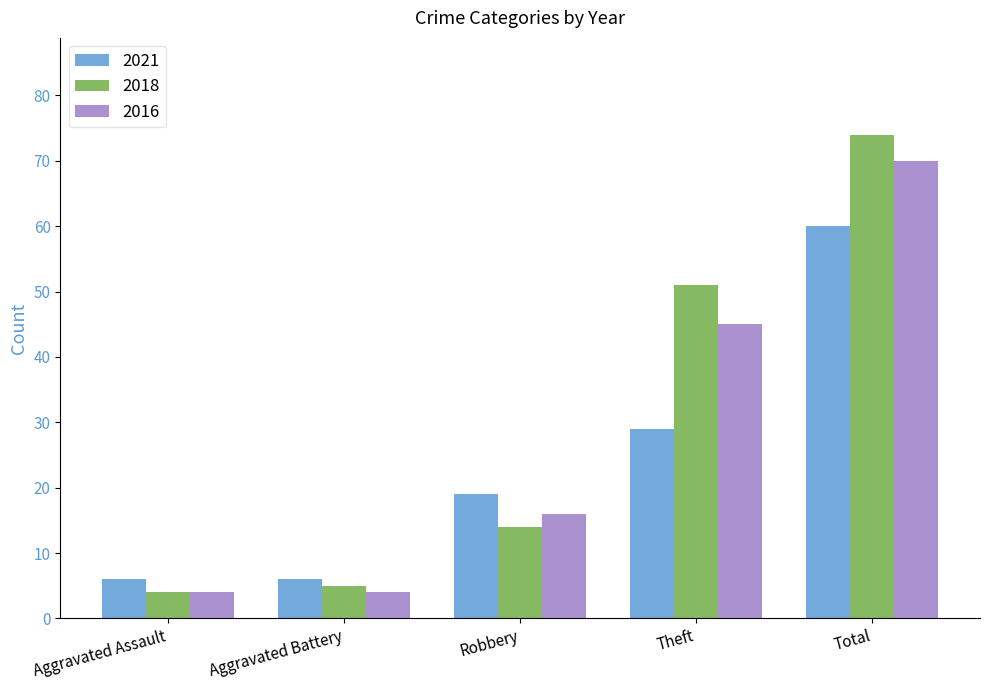

What is the maximum value for 2018?

74